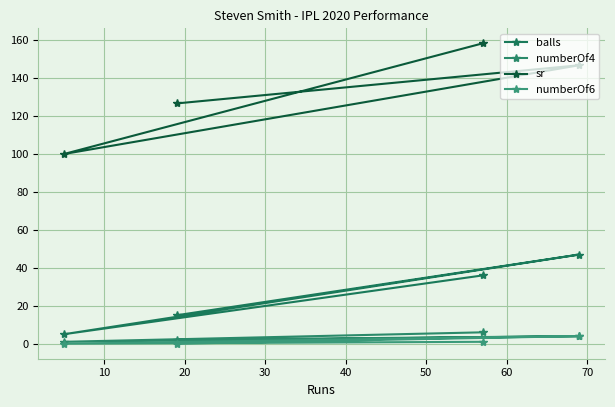

How many balls values are between 15 and 47?

3